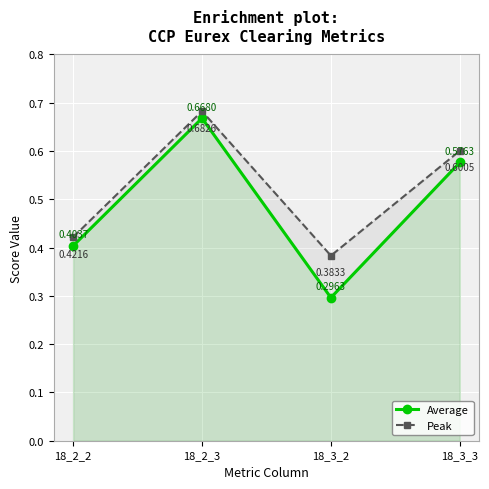

What is the difference between the highest and lowest values at 18_3_2?

0.1